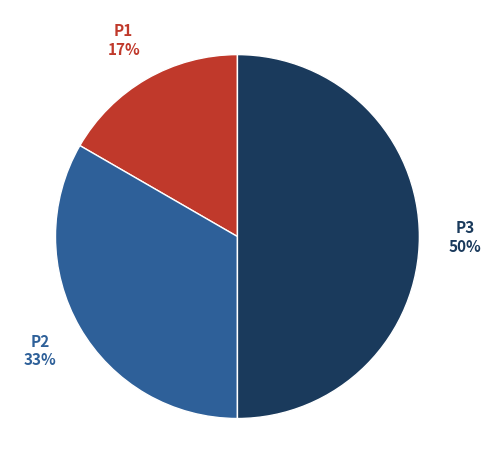

Combined, do P1 and P3 account for over 50%?

Yes